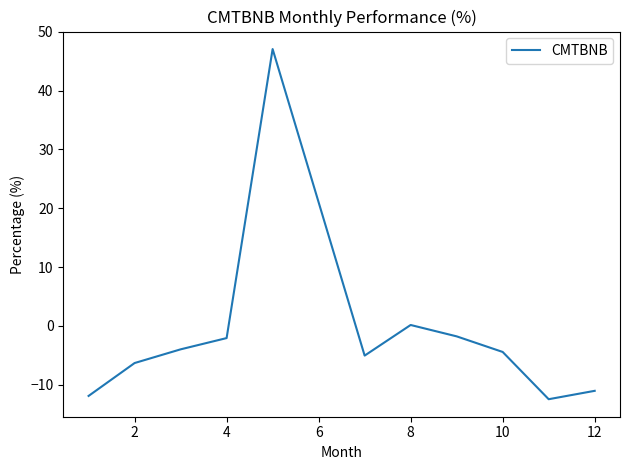

Does the chart display data point markers on the line(s)?

No